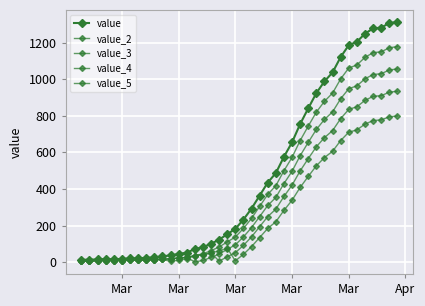

How many values in the value_4 series are below 91?

20